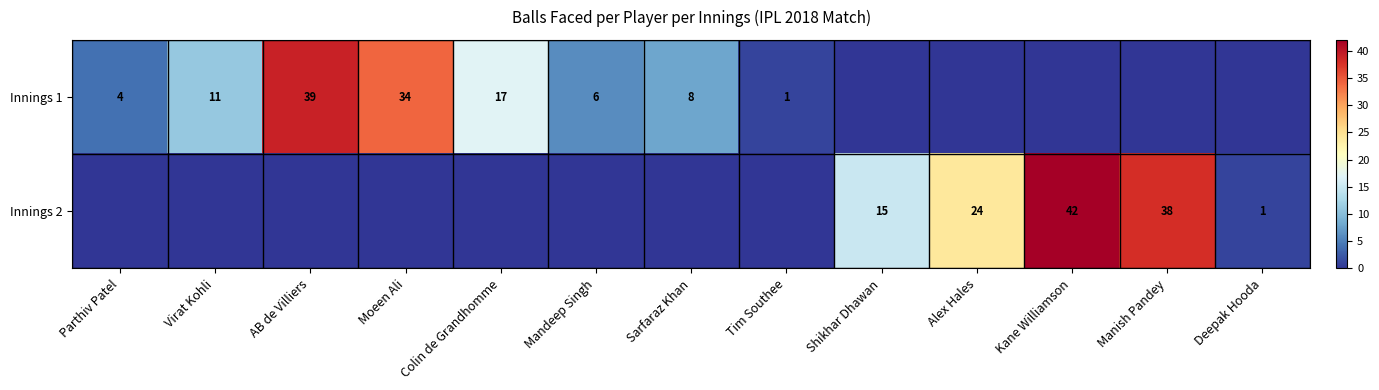

True or false: Innings 1 has a value of 3 at Sarfaraz Khan.

False